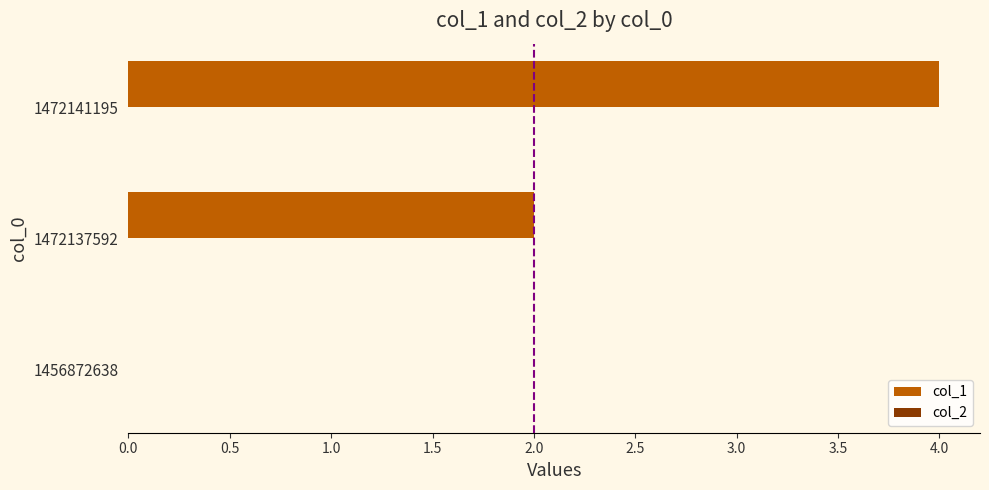

Reading bottom to top, what are all the values shown in this chart?

1456872638=0	1472137592=2	1472141195=4